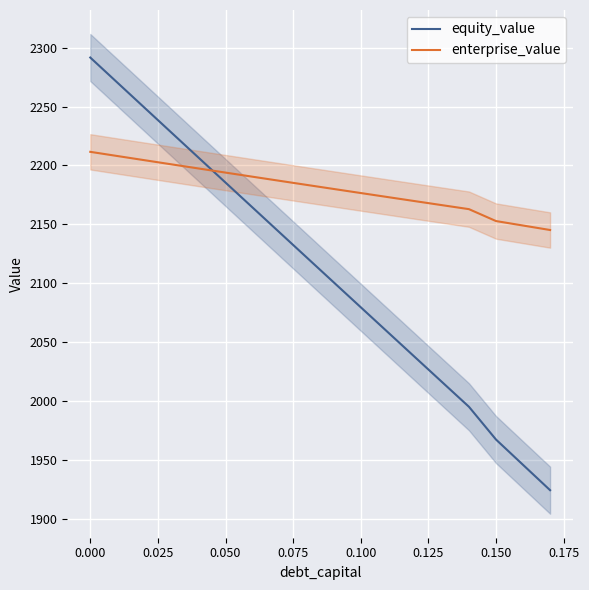

How many intersections are there between equity_value and enterprise_value?

1